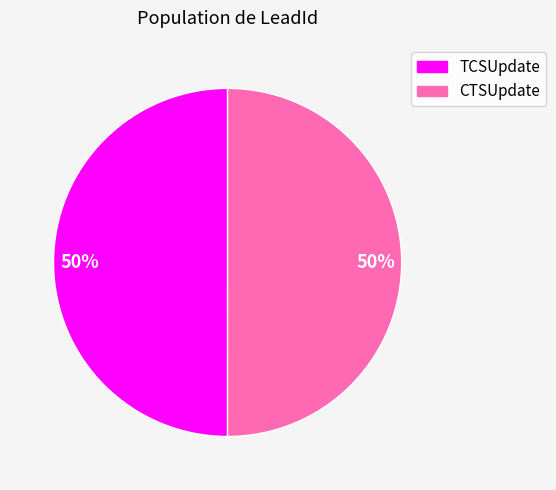

To the nearest percent, what is the average slice percentage?

50%